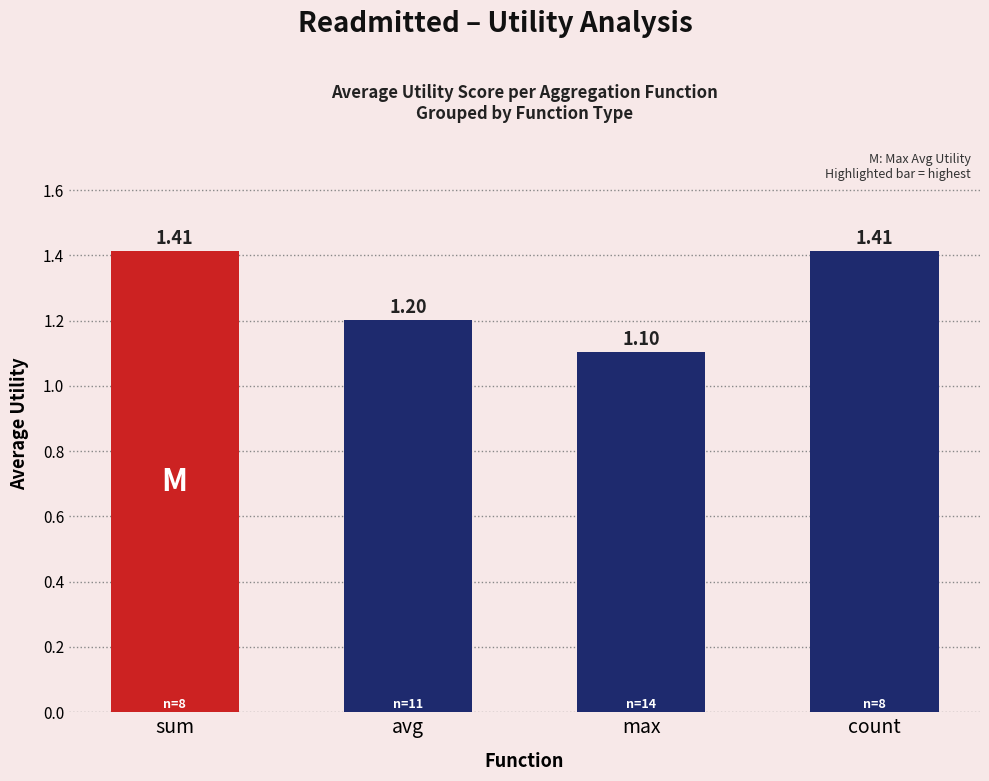

What position from the right is count?

1